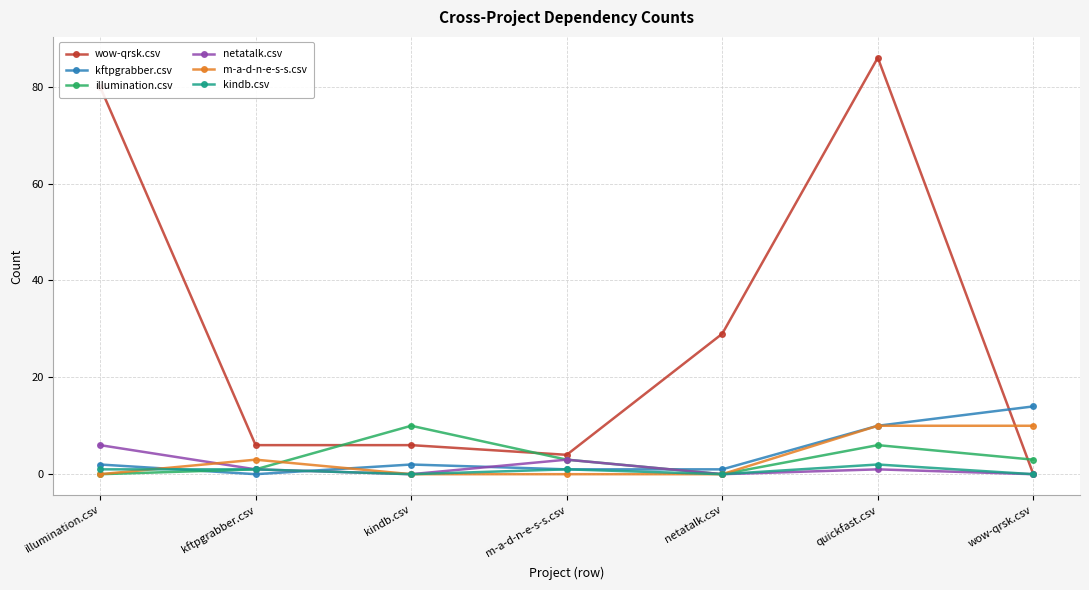

What is the label of the 2nd point from the left?

kftpgrabber.csv